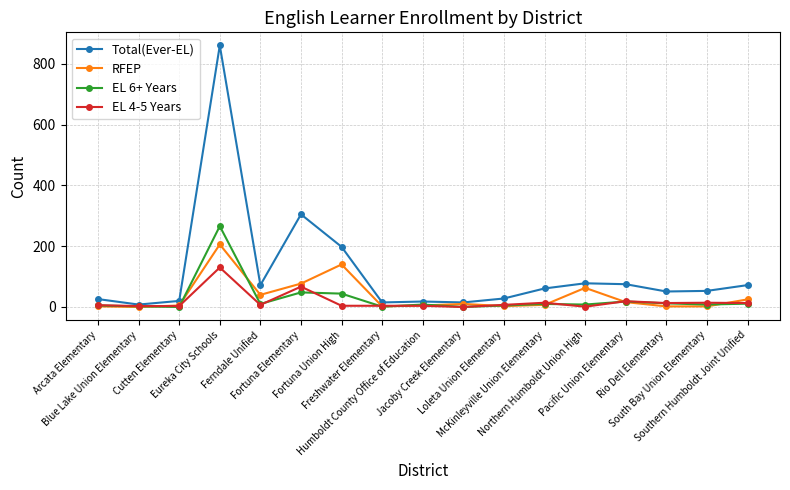

At how many categories does at least one series exceed 348?

1